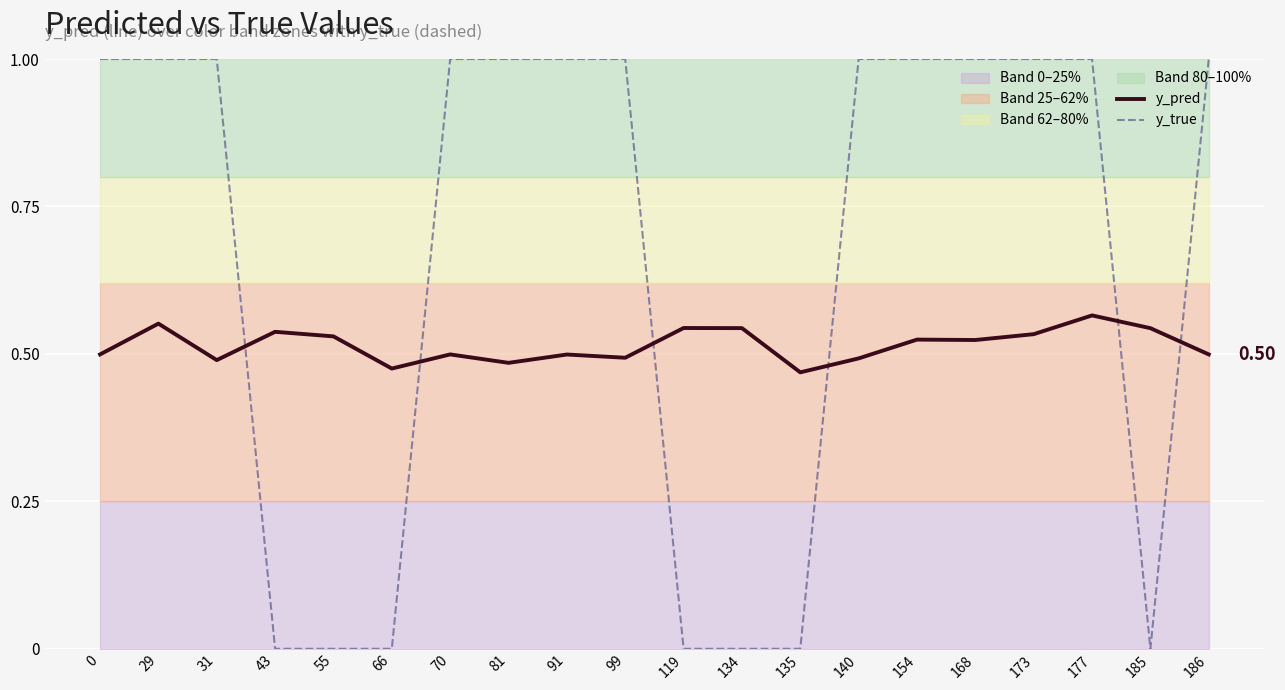

Reading right to left, extract all data points from this chart.

y_pred: 0.5	0.5	0.6	0.5	0.5	0.5	0.5	0.5	0.5	0.5	0.5	0.5	0.5	0.5	0.5	0.5	0.5	0.5	0.6	0.5
y_true: 1.0	0.0	1.0	1.0	1.0	1.0	1.0	0.0	0.0	0.0	1.0	1.0	1.0	1.0	0.0	0.0	0.0	1.0	1.0	1.0